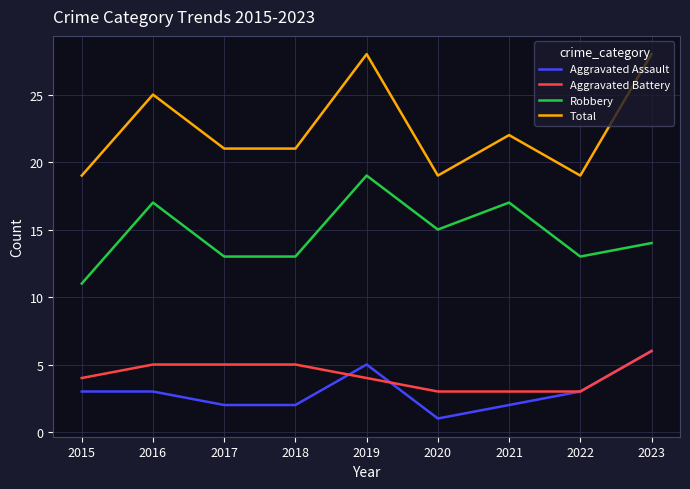

Reading left to right, list all the values displayed in this chart.

Aggravated Assault: 3	3	2	2	5	1	2	3	6
Aggravated Battery: 4	5	5	5	4	3	3	3	6
Robbery: 11	17	13	13	19	15	17	13	14
Total: 19	25	21	21	28	19	22	19	28